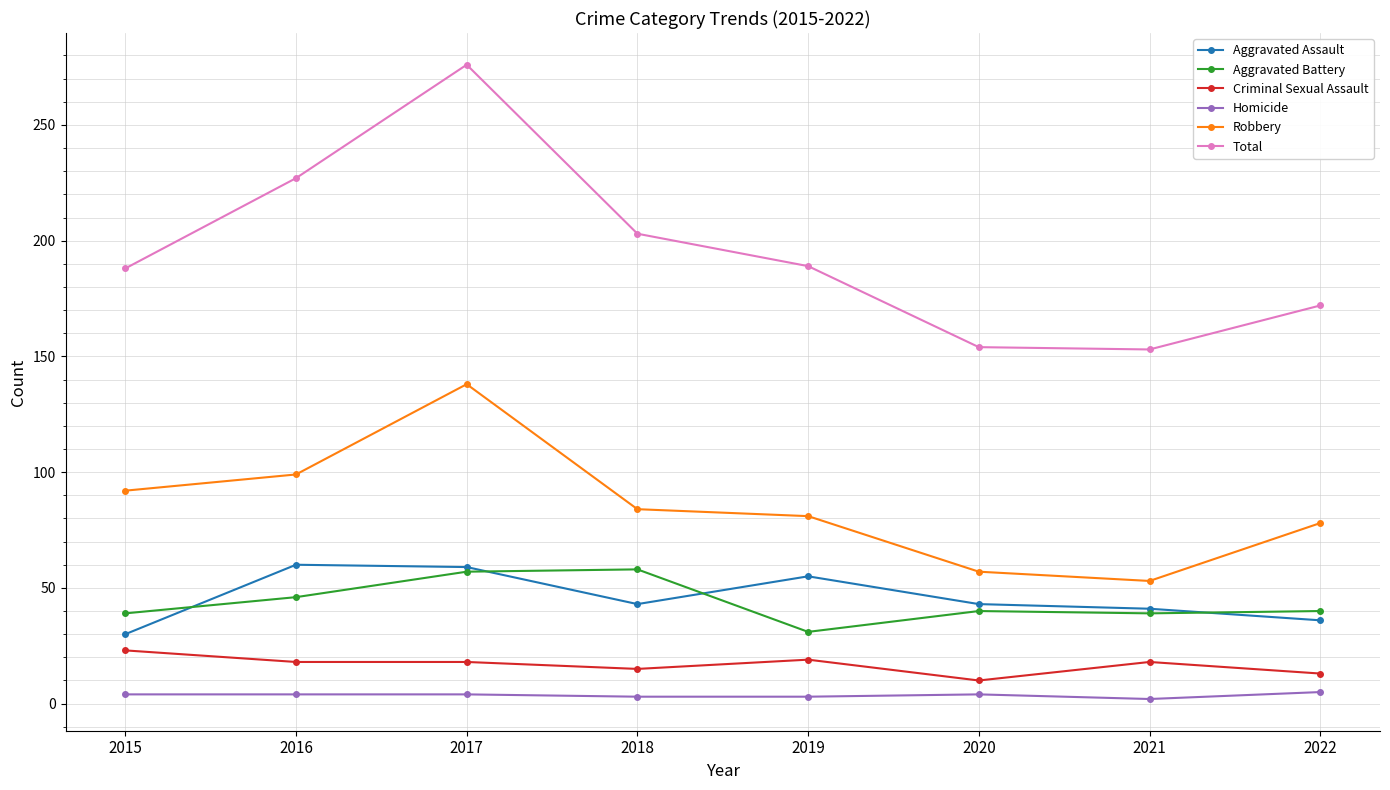

In Robbery, how many points are higher than both neighbors (excluding endpoints)?

1